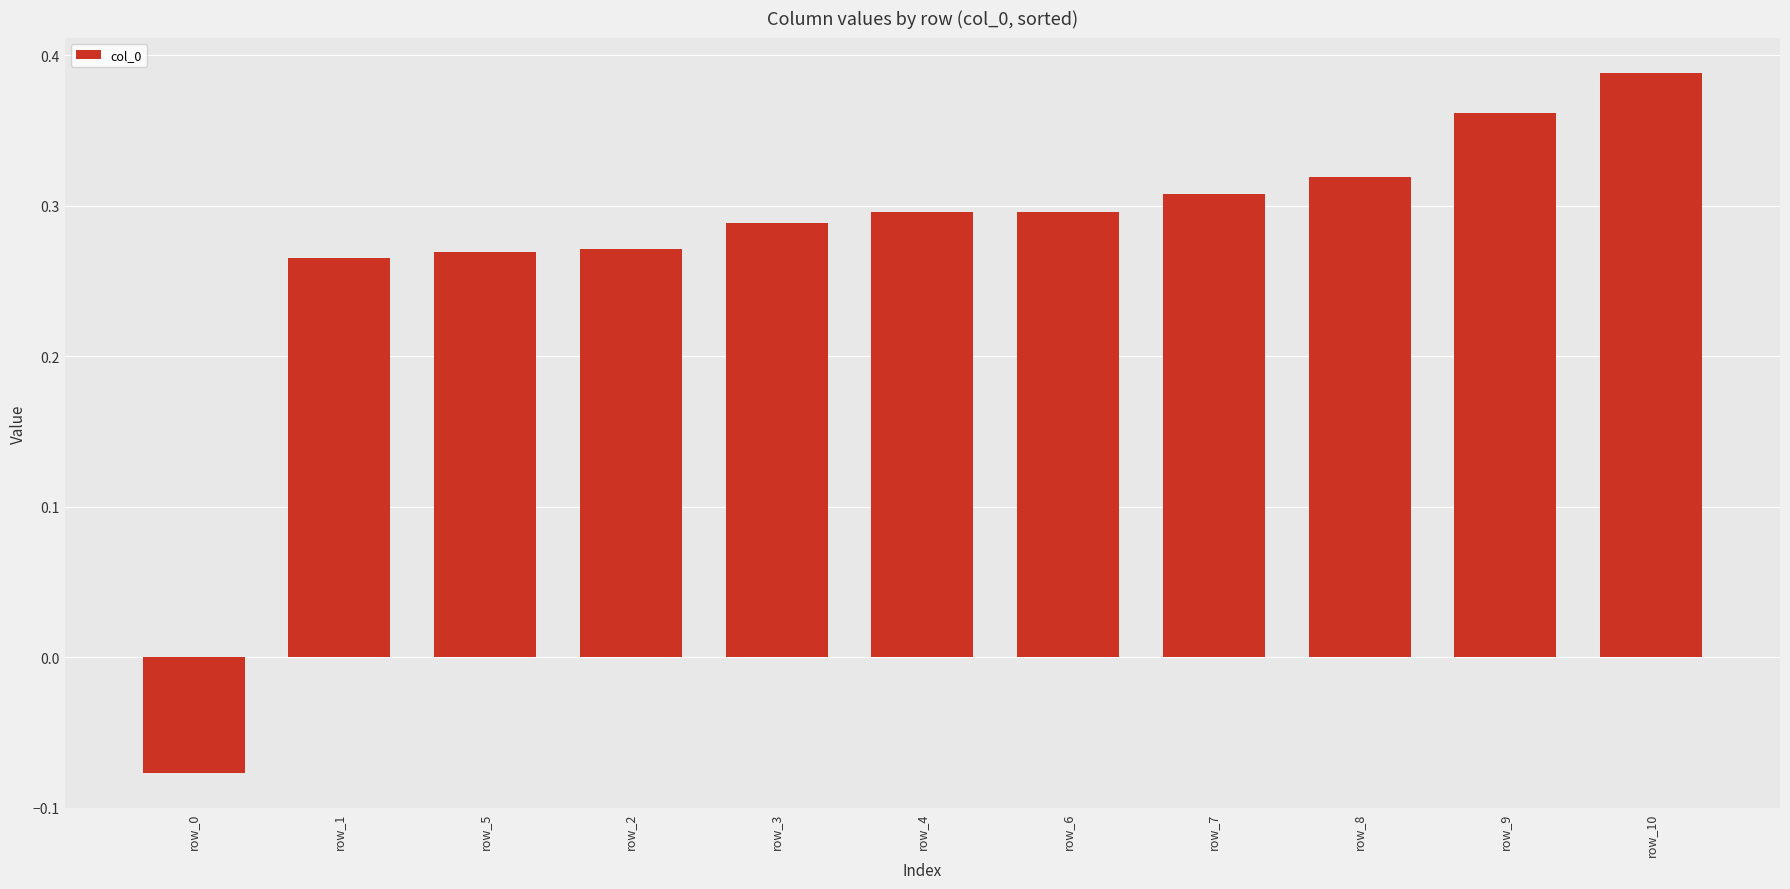

Which label corresponds to the smallest value in the chart?

row_0